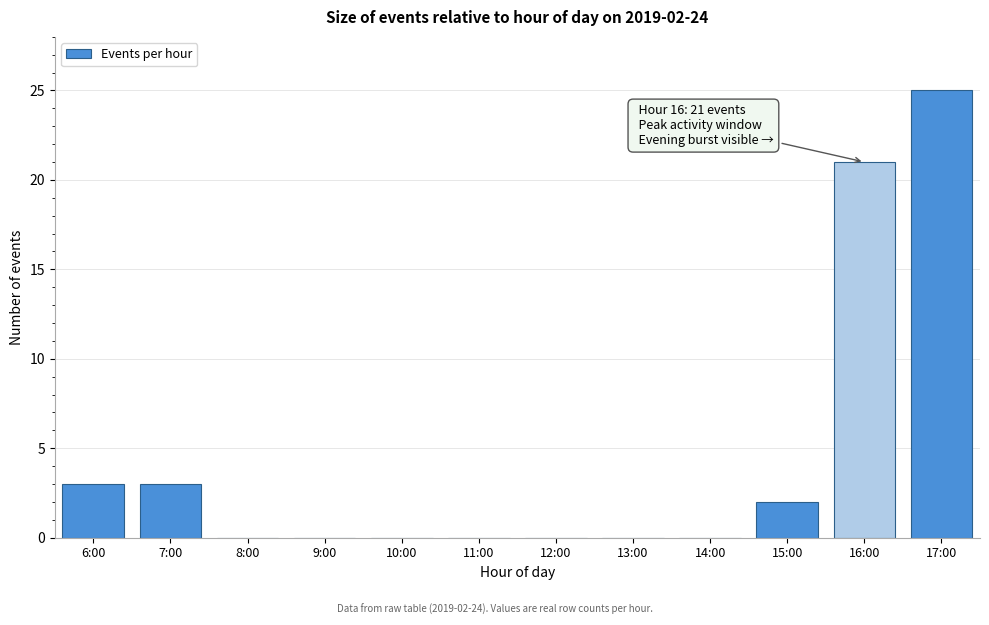

Reading left to right, list all the values displayed in this chart.

6:00=3	7:00=3	8:00=0	9:00=0	10:00=0	11:00=0	12:00=0	13:00=0	14:00=0	15:00=2	16:00=21	17:00=25